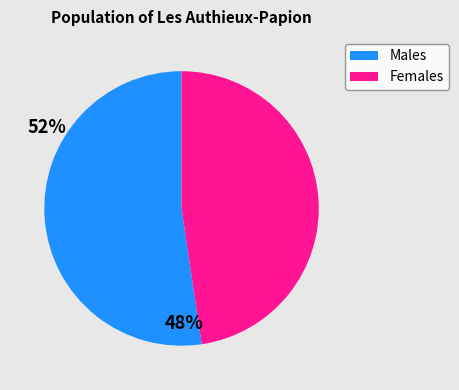

Is there a majority slice in this chart?

Yes